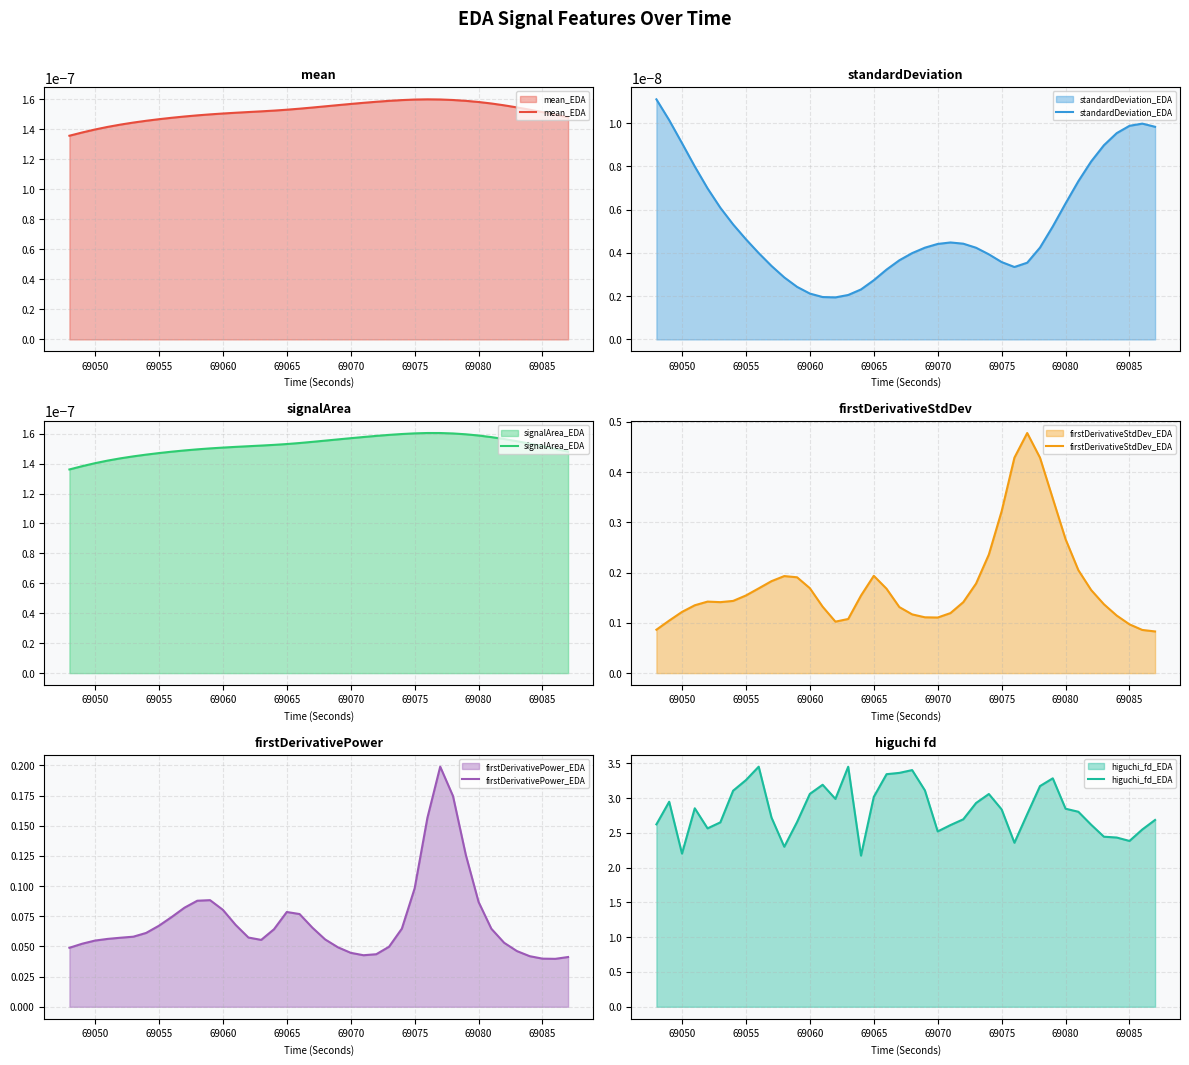

Reading right to left, what are all the values shown in this chart?

mean_EDA: 0.0	0.0	0.0	0.0	0.0	0.0	0.0	0.0	0.0	0.0	0.0	0.0	0.0	0.0	0.0	0.0	0.0	0.0	0.0	0.0	0.0	0.0	0.0	0.0	0.0	0.0	0.0	0.0	0.0	0.0	0.0	0.0	0.0	0.0	0.0	0.0	0.0	0.0	0.0	0.0
standardDeviation_EDA: 0.0	0.0	0.0	0.0	0.0	0.0	0.0	0.0	0.0	0.0	0.0	0.0	0.0	0.0	0.0	0.0	0.0	0.0	0.0	0.0	0.0	0.0	0.0	0.0	0.0	0.0	0.0	0.0	0.0	0.0	0.0	0.0	0.0	0.0	0.0	0.0	0.0	0.0	0.0	0.0
signalArea_EDA: 0.0	0.0	0.0	0.0	0.0	0.0	0.0	0.0	0.0	0.0	0.0	0.0	0.0	0.0	0.0	0.0	0.0	0.0	0.0	0.0	0.0	0.0	0.0	0.0	0.0	0.0	0.0	0.0	0.0	0.0	0.0	0.0	0.0	0.0	0.0	0.0	0.0	0.0	0.0	0.0
firstDerivativeStdDev_EDA: 0.1	0.1	0.1	0.1	0.1	0.2	0.2	0.3	0.3	0.4	0.5	0.4	0.3	0.2	0.2	0.1	0.1	0.1	0.1	0.1	0.1	0.2	0.2	0.2	0.1	0.1	0.1	0.2	0.2	0.2	0.2	0.2	0.2	0.1	0.1	0.1	0.1	0.1	0.1	0.1
firstDerivativePower_EDA: 0.0	0.0	0.0	0.0	0.0	0.1	0.1	0.1	0.1	0.2	0.2	0.2	0.1	0.1	0.0	0.0	0.0	0.0	0.0	0.1	0.1	0.1	0.1	0.1	0.1	0.1	0.1	0.1	0.1	0.1	0.1	0.1	0.1	0.1	0.1	0.1	0.1	0.1	0.1	0.0
higuchi_fd_EDA: 2.7	2.5	2.4	2.4	2.4	2.6	2.8	2.8	3.3	3.2	2.8	2.4	2.8	3.1	2.9	2.7	2.6	2.5	3.1	3.4	3.4	3.3	3.0	2.2	3.5	3.0	3.2	3.1	2.7	2.3	2.7	3.5	3.3	3.1	2.7	2.6	2.9	2.2	2.9	2.6